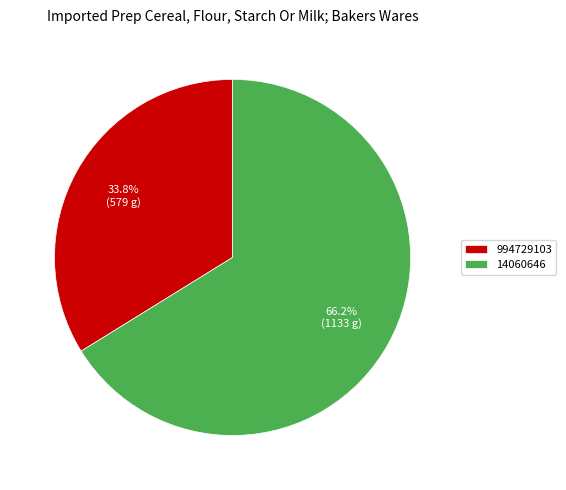

How many segments does this pie chart have?

2